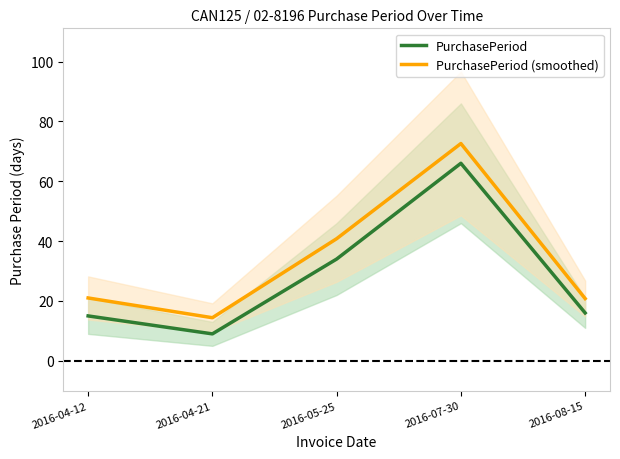

Which category has the highest value in the PurchasePeriod series?

2016-07-30